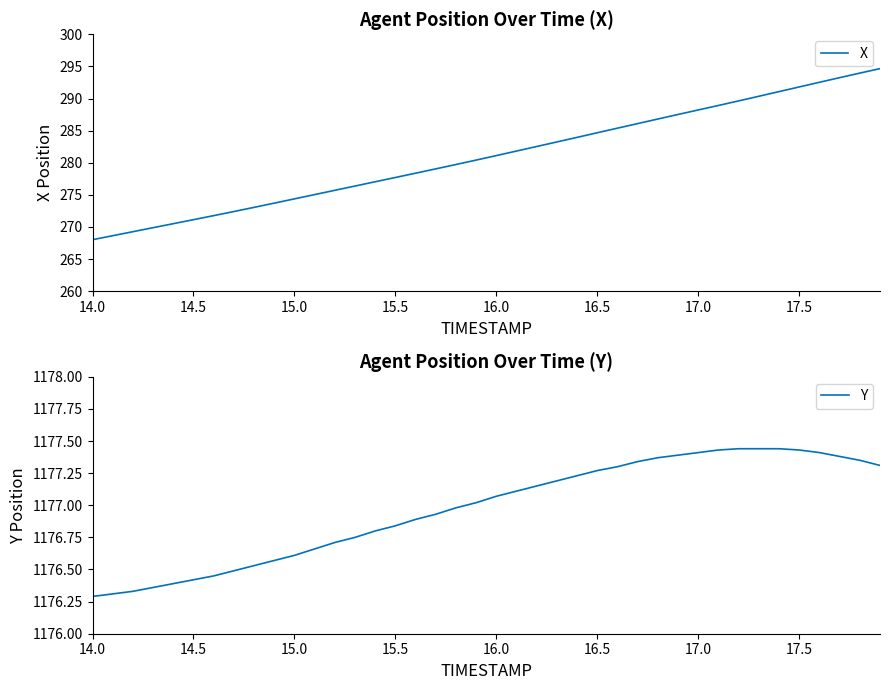

List the series in order of their peak value, highest first.

Y, X